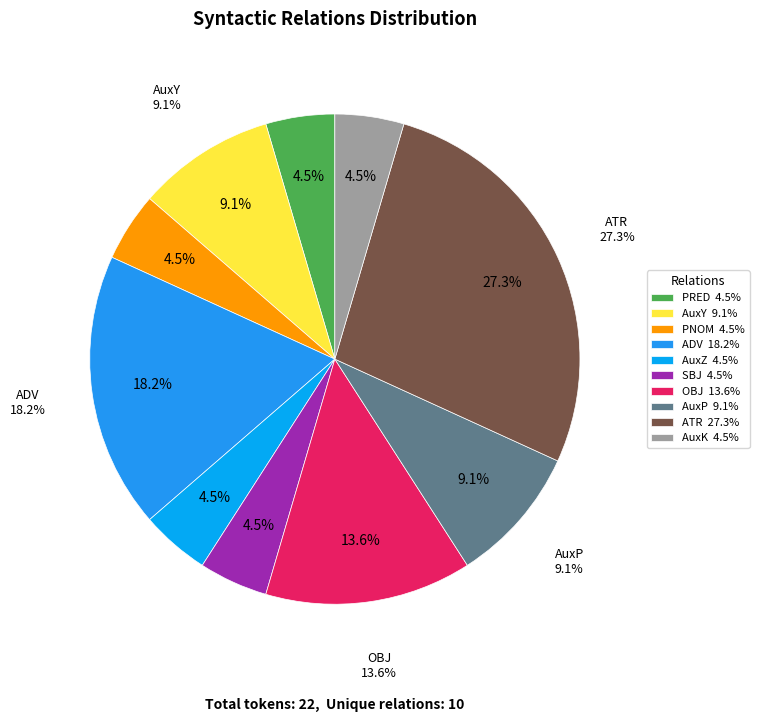

Does any single category account for the majority?

No